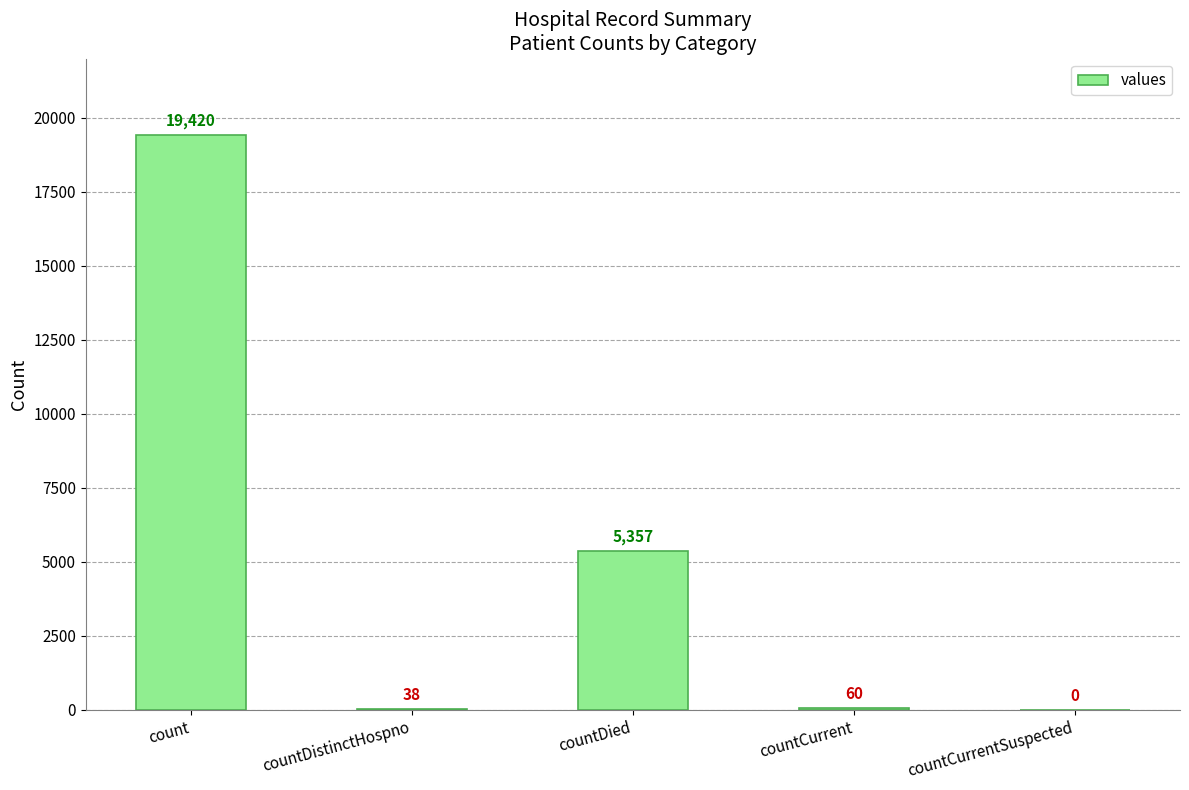

Are the bars horizontal?

No